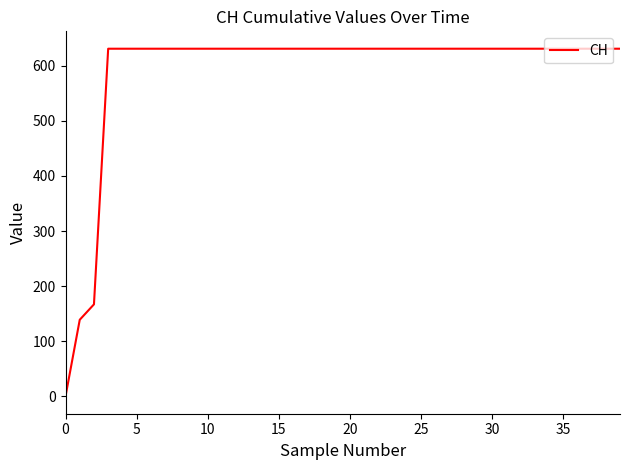

What is the greatest value displayed?

631